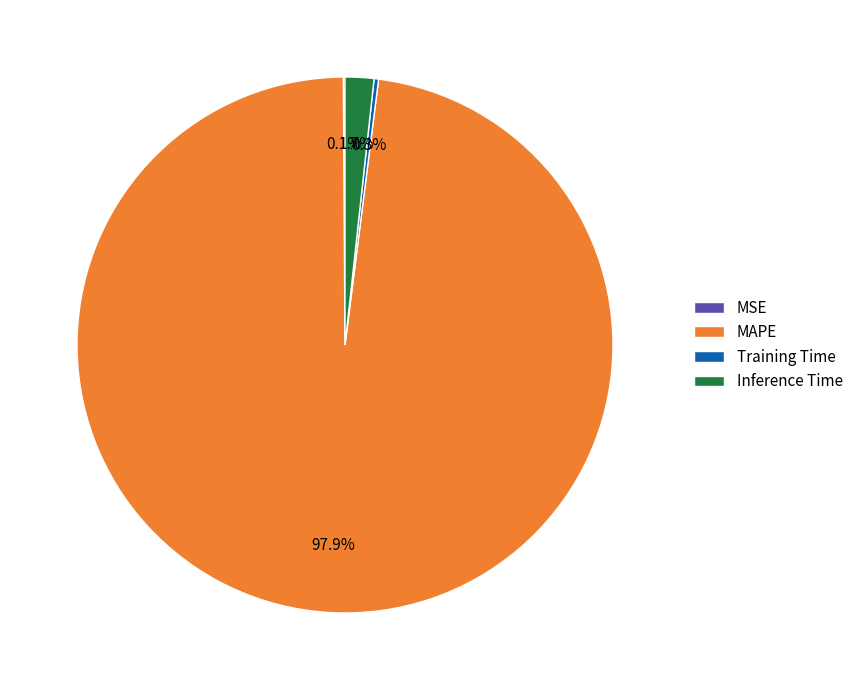

Is there a majority slice in this chart?

Yes